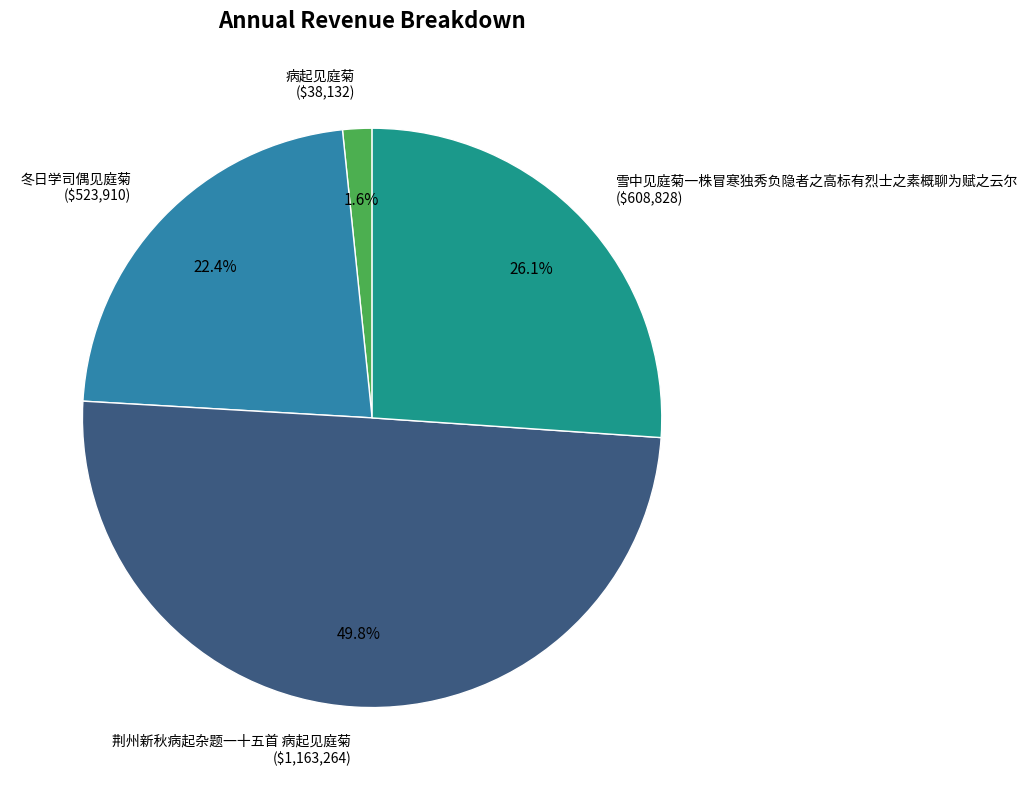

Which category has the biggest portion of the pie?

荆州新秋病起杂题一十五首 病起见庭菊